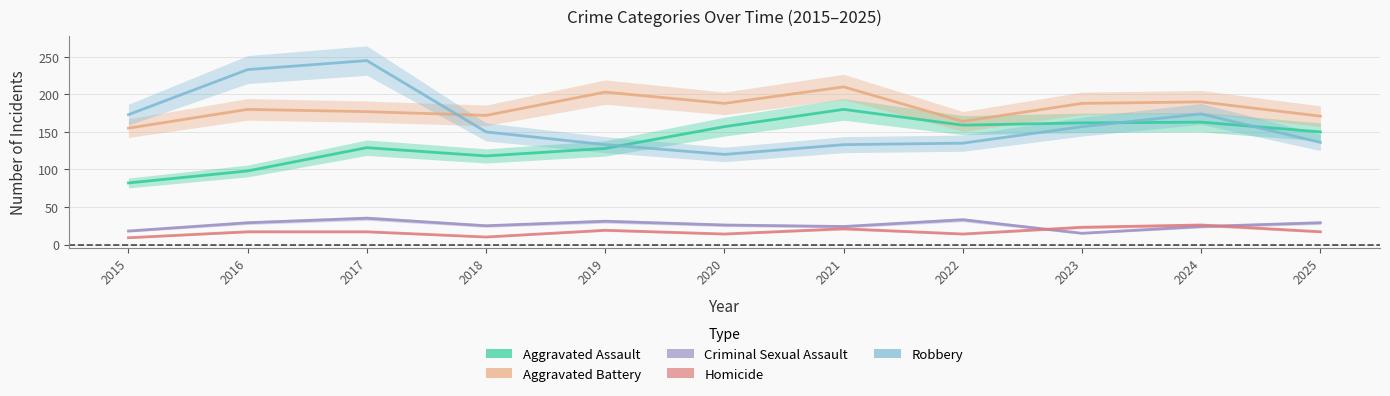

At 2022, list the series in order from smallest to largest.

Homicide, Criminal Sexual Assault, Robbery, Aggravated Assault, Aggravated Battery